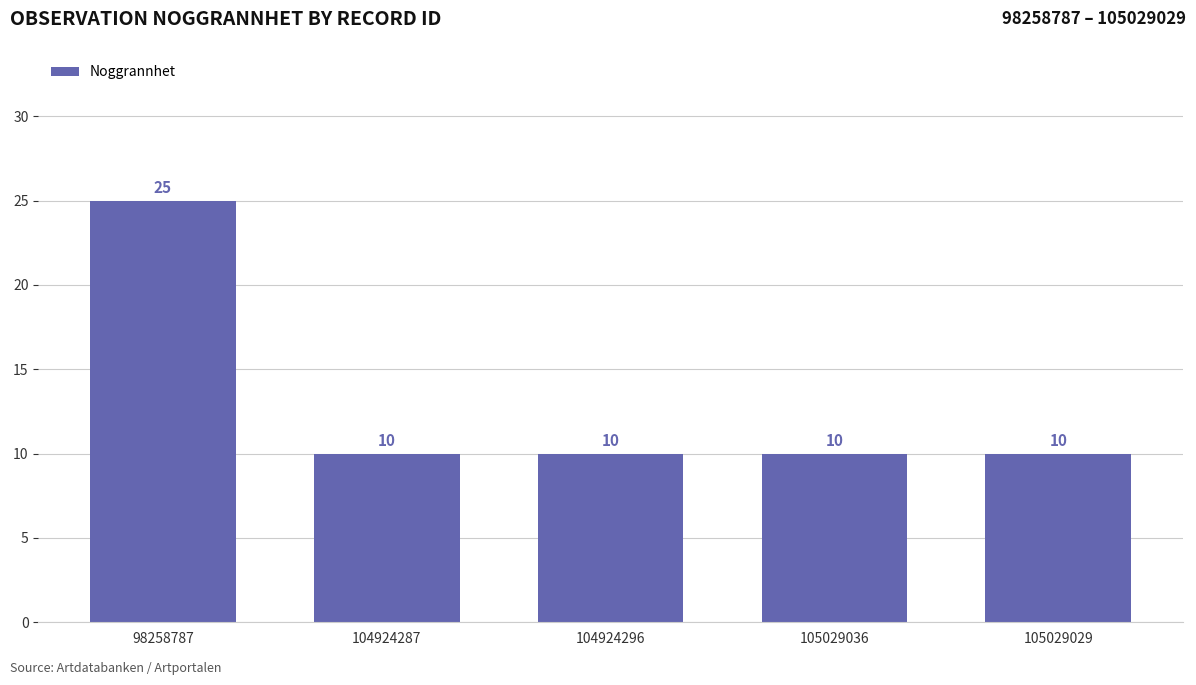

What is the difference between the maximum and second lowest values?

15